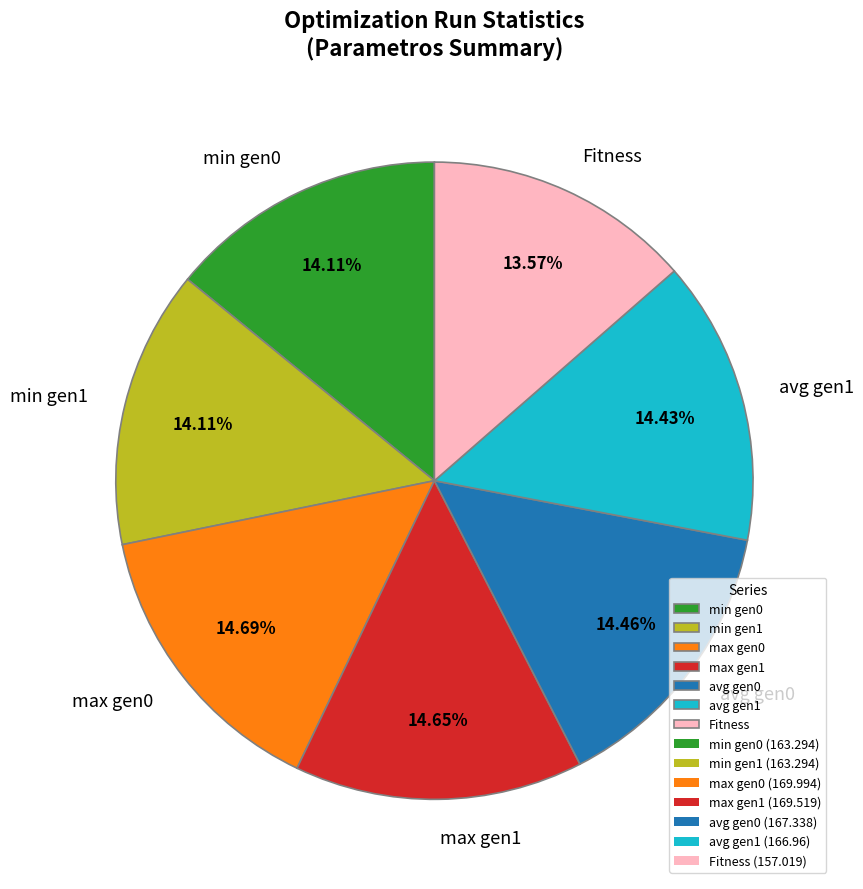

How many slices are in this pie chart?

7